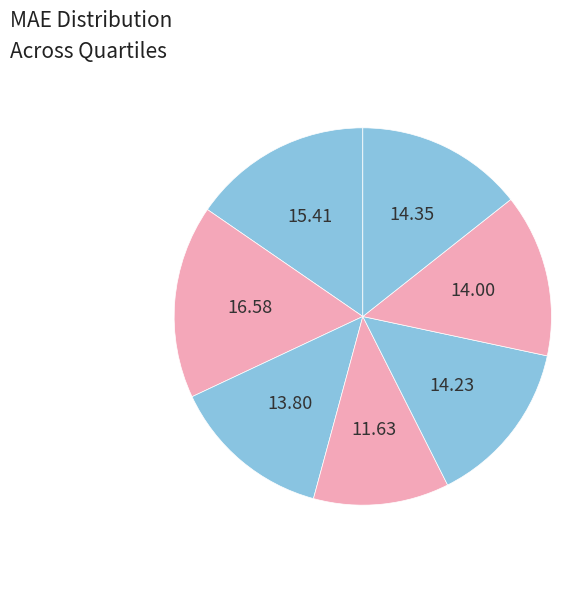

Count the number of slices in the pie.

7